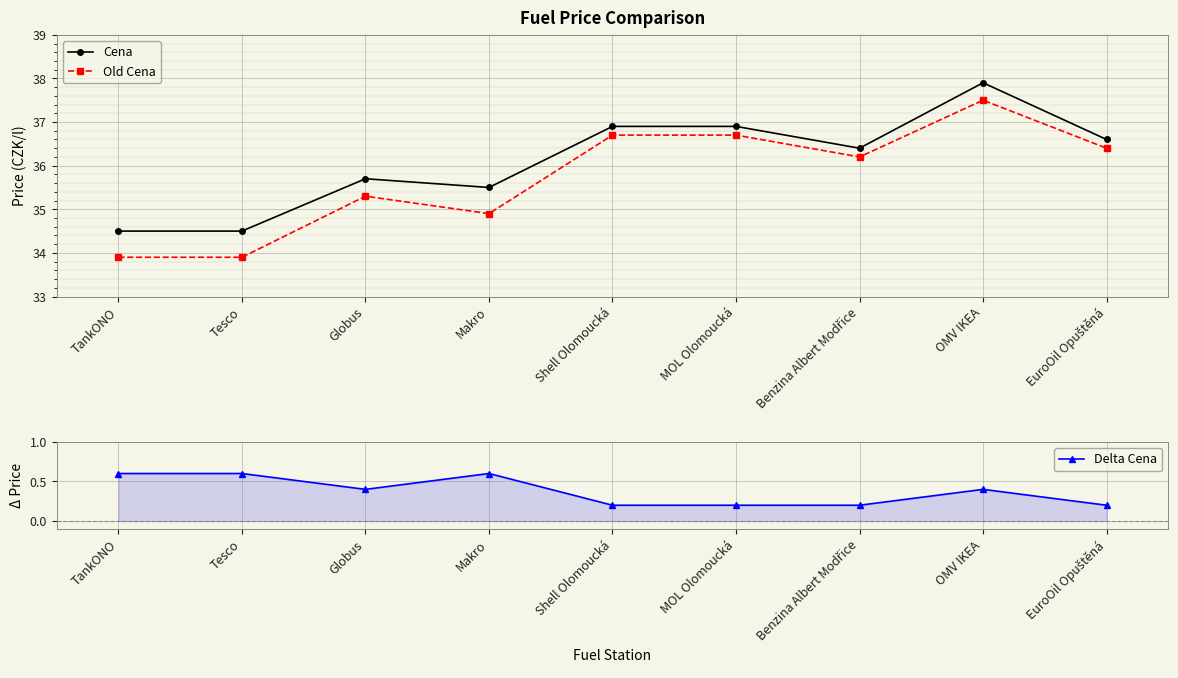

Is the value of Old Cena at TankONO greater than the value of Cena at Makro?

No